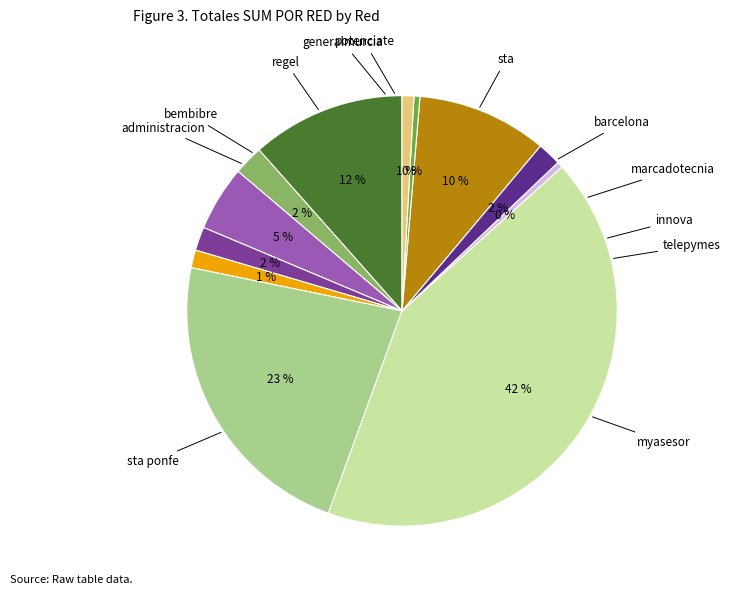

How many slices are in this pie chart?

12